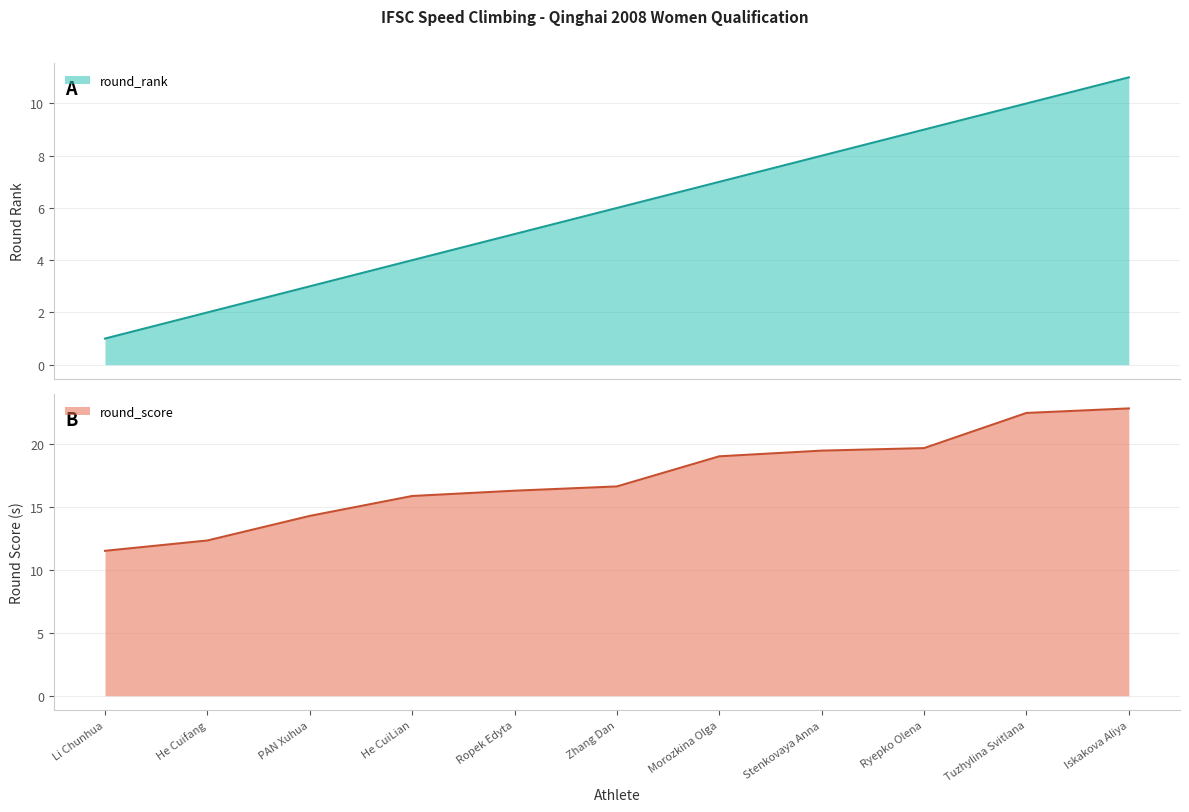

True or false: round_rank has more than 0 points higher than both neighbors.

False